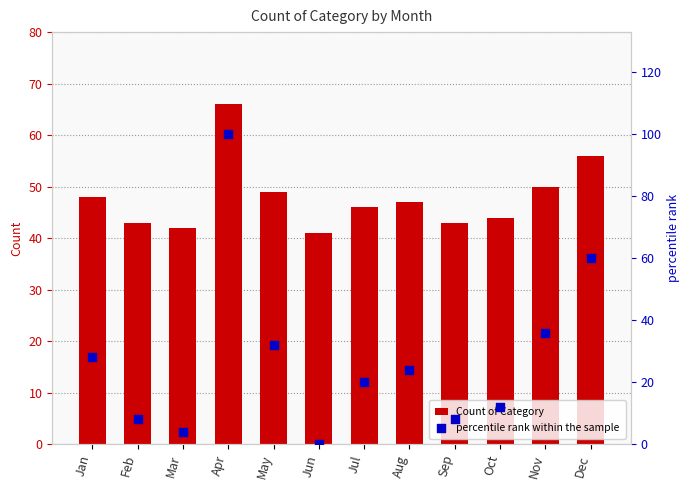

Which series reaches the maximum Y coordinate?

percentile rank within the sample